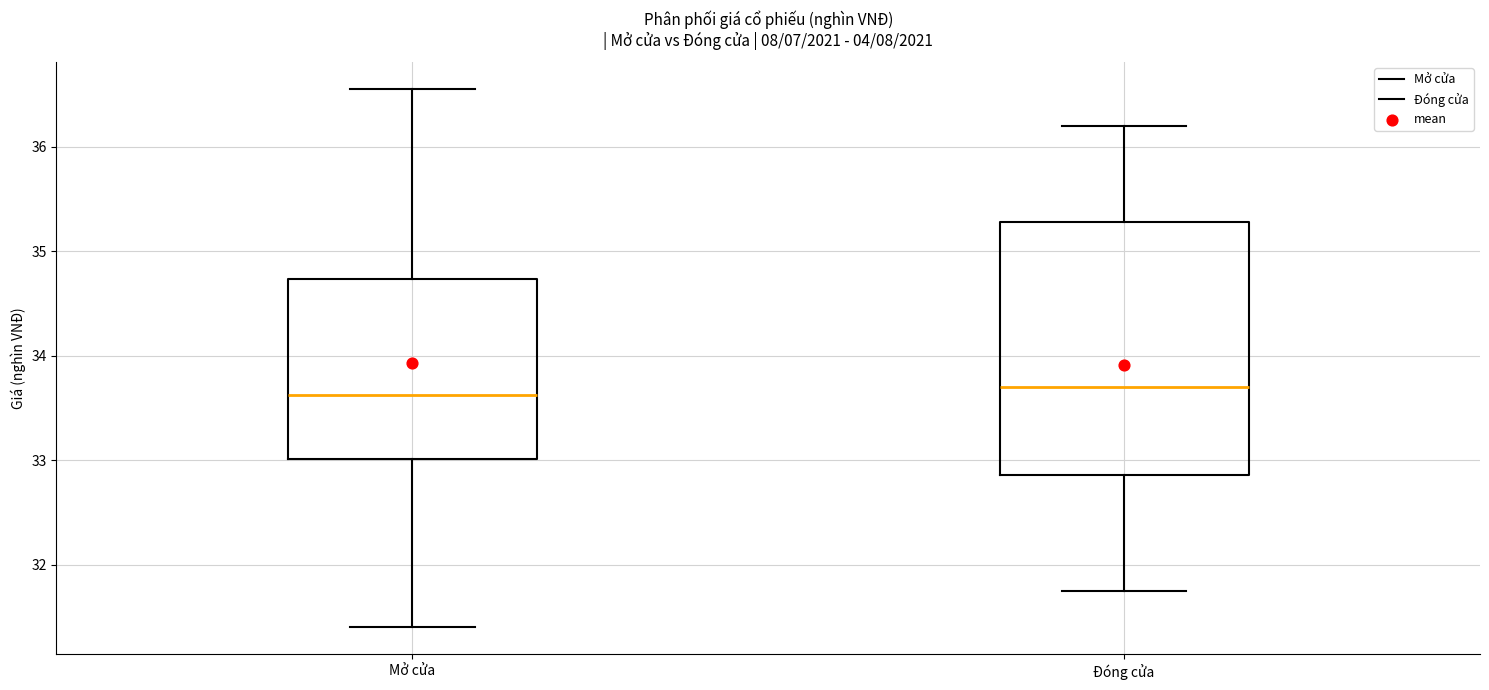

Reading left to right, read every box against the y-axis: the position of its median line, the range the box covers, and the ends of its whiskers. The values are not printed on the chart, so give them approximately, as read against the axis.

Mở cửa: median 33.6, box 33.0 to 34.7, whiskers 31.4 to 36.6
Đóng cửa: median 33.7, box 32.9 to 35.3, whiskers 31.8 to 36.2